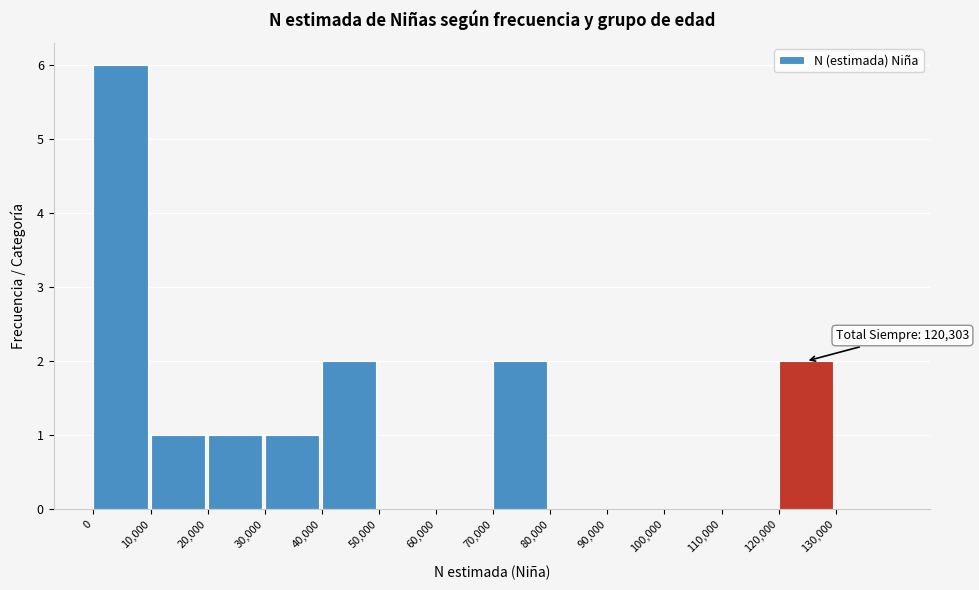

Which range on the x-axis has the tallest bar?

0 to 10000